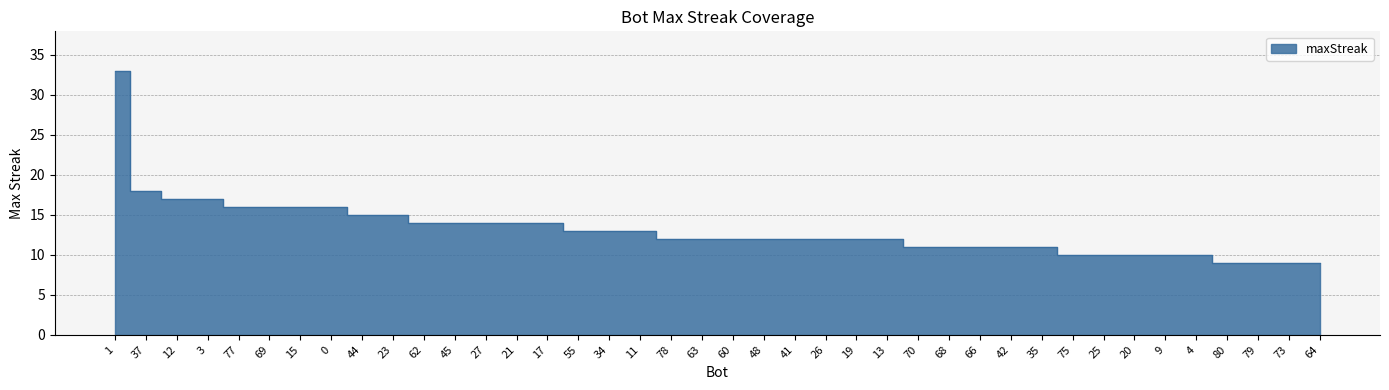

Reading right to left, what are all the values shown in this chart?

64=9	73=9	79=9	80=9	4=10	9=10	20=10	25=10	75=10	35=11	42=11	66=11	68=11	70=11	13=12	19=12	26=12	41=12	48=12	60=12	63=12	78=12	11=13	34=13	55=13	17=14	21=14	27=14	45=14	62=14	23=15	44=15	0=16	15=16	69=16	77=16	3=17	12=17	37=18	1=33